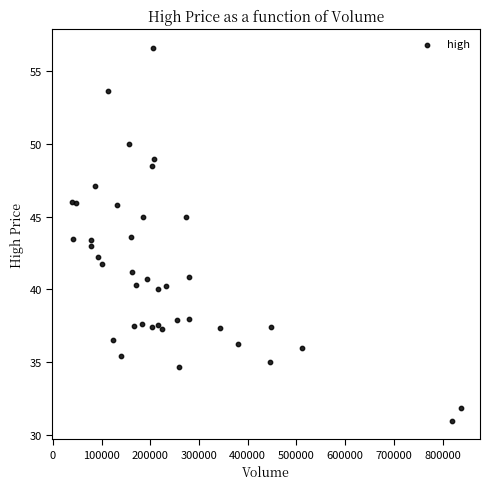

What is the range of X values (max minus min)?

798700.0